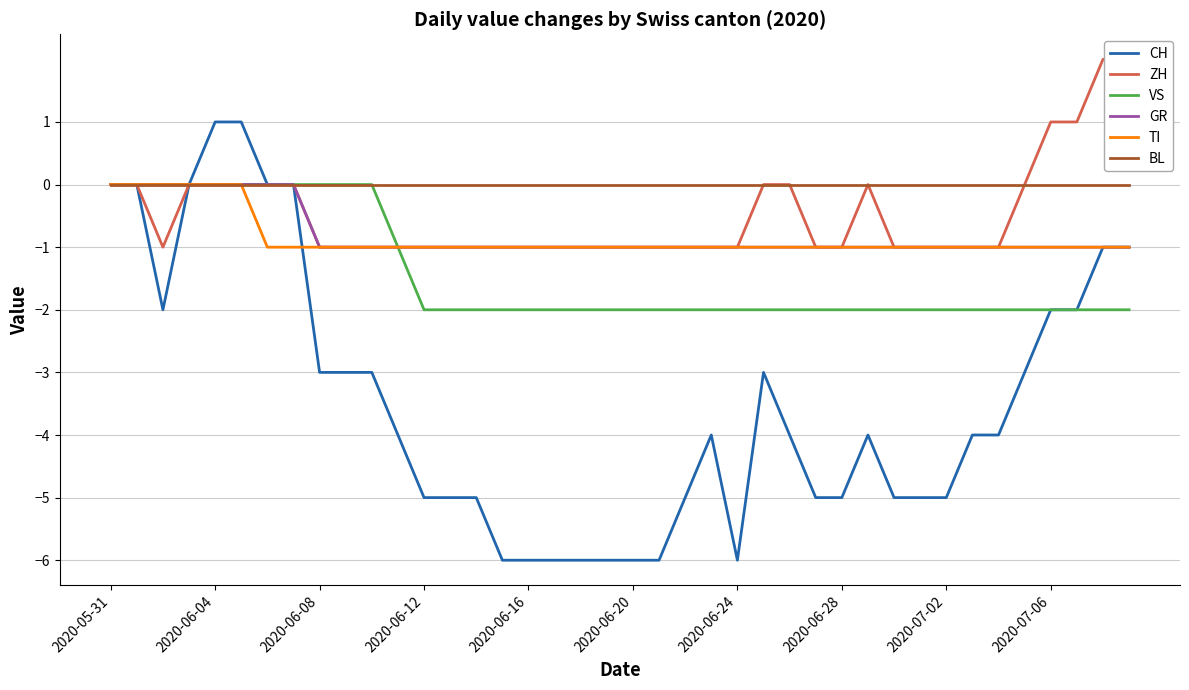

Is the value of BL at 18 greater than the value of TI at 29?

Yes